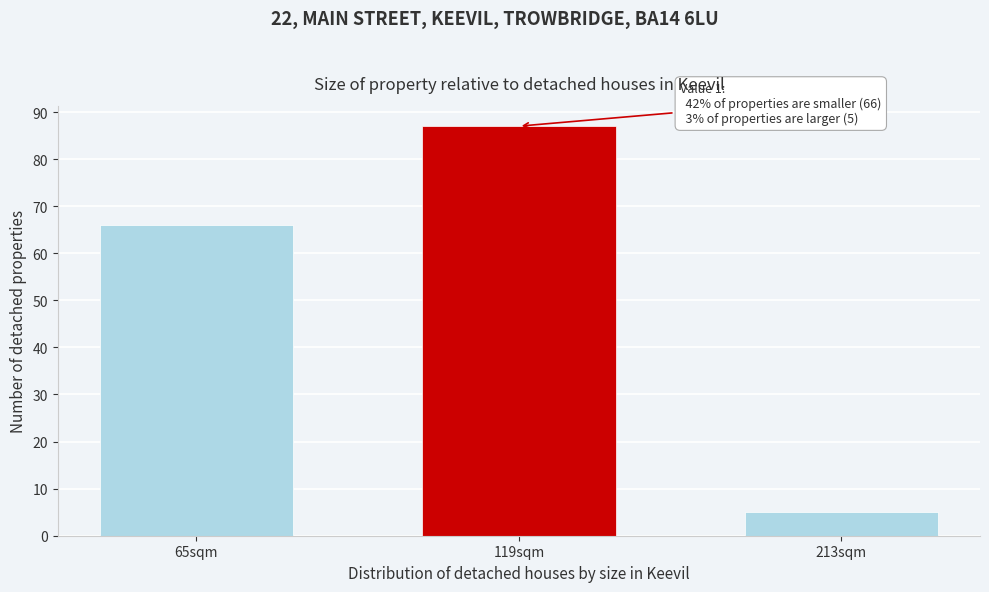

Reading left to right, transcribe all the data shown in this chart.

65sqm=66	119sqm=87	213sqm=5